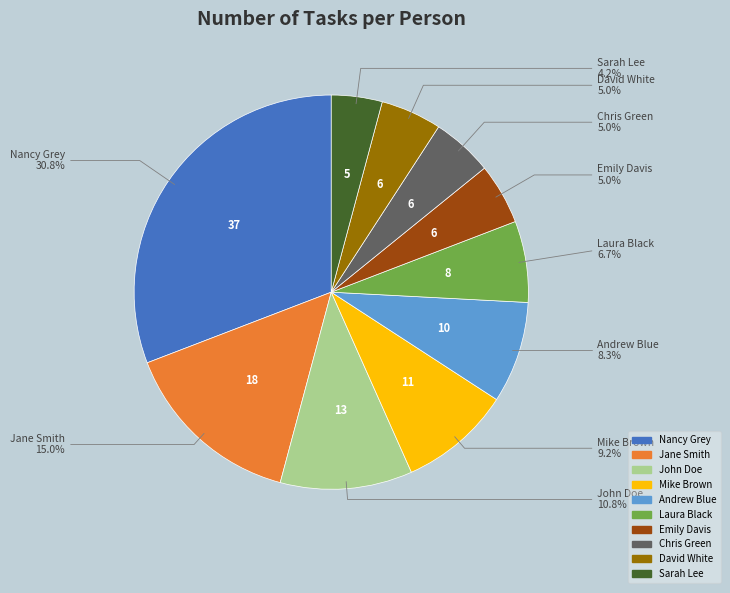

Is it true that Jane Smith is 15% of the pie?

True